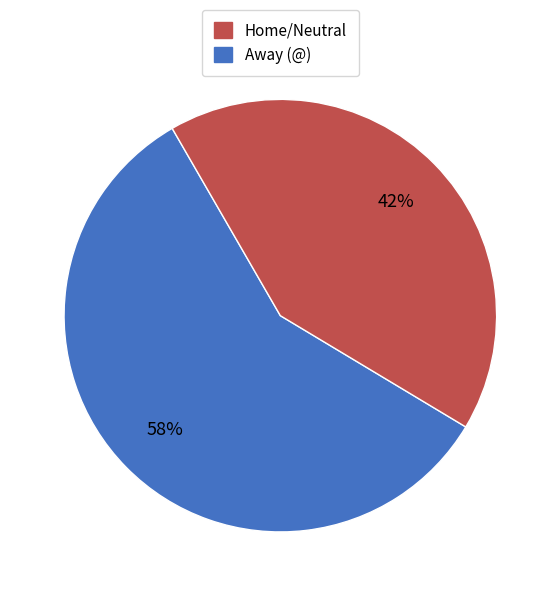

Is there a majority slice in this chart?

Yes